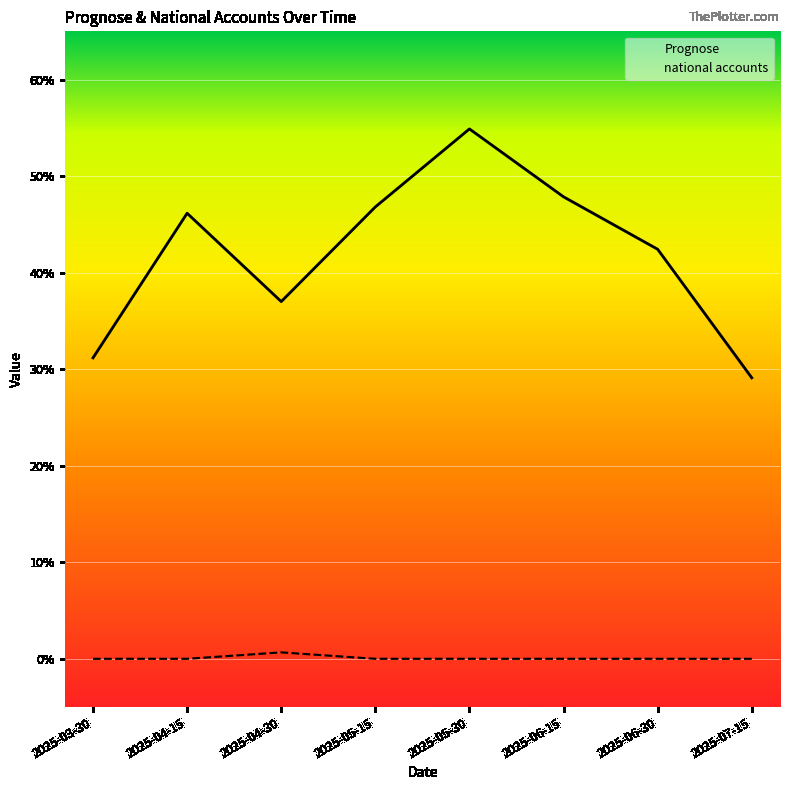

What is the label of the 2nd point from the right?

2025-06-30